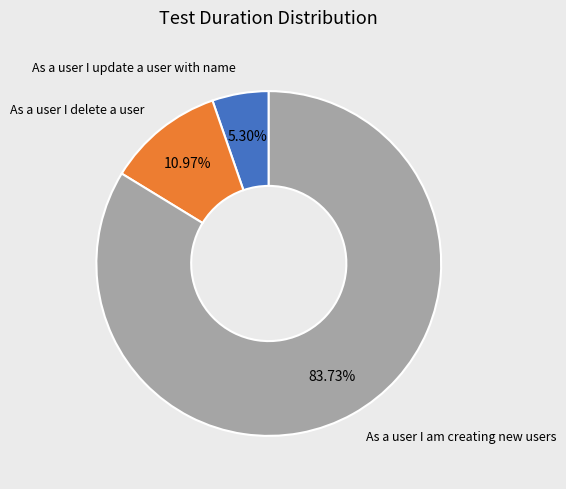

How many slices are in this pie chart?

3